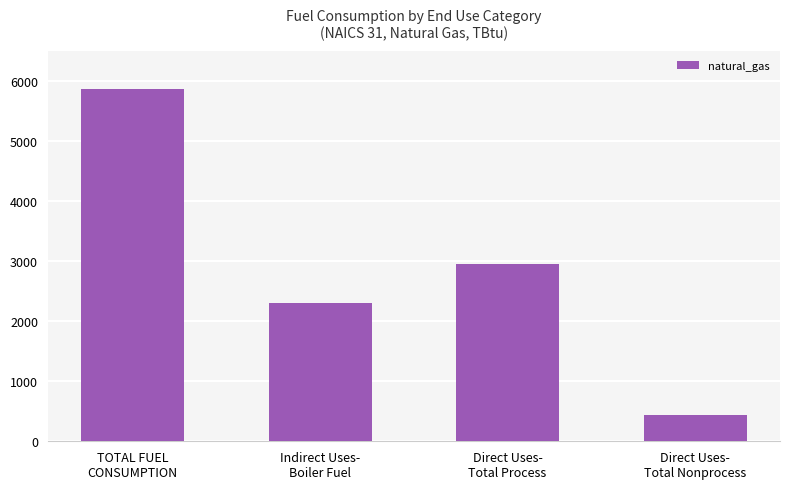

How many data points are less than 2953?

2